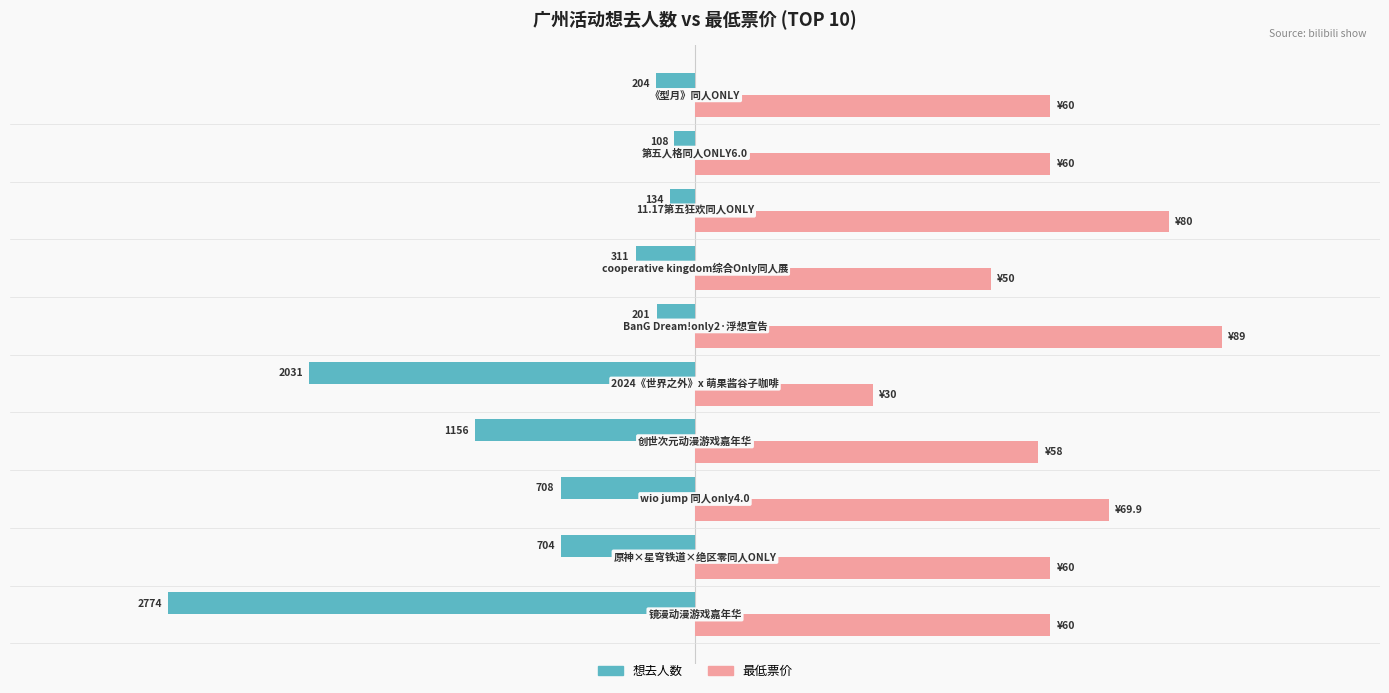

What are all the series names shown in the legend?

想去人数, 最低票价